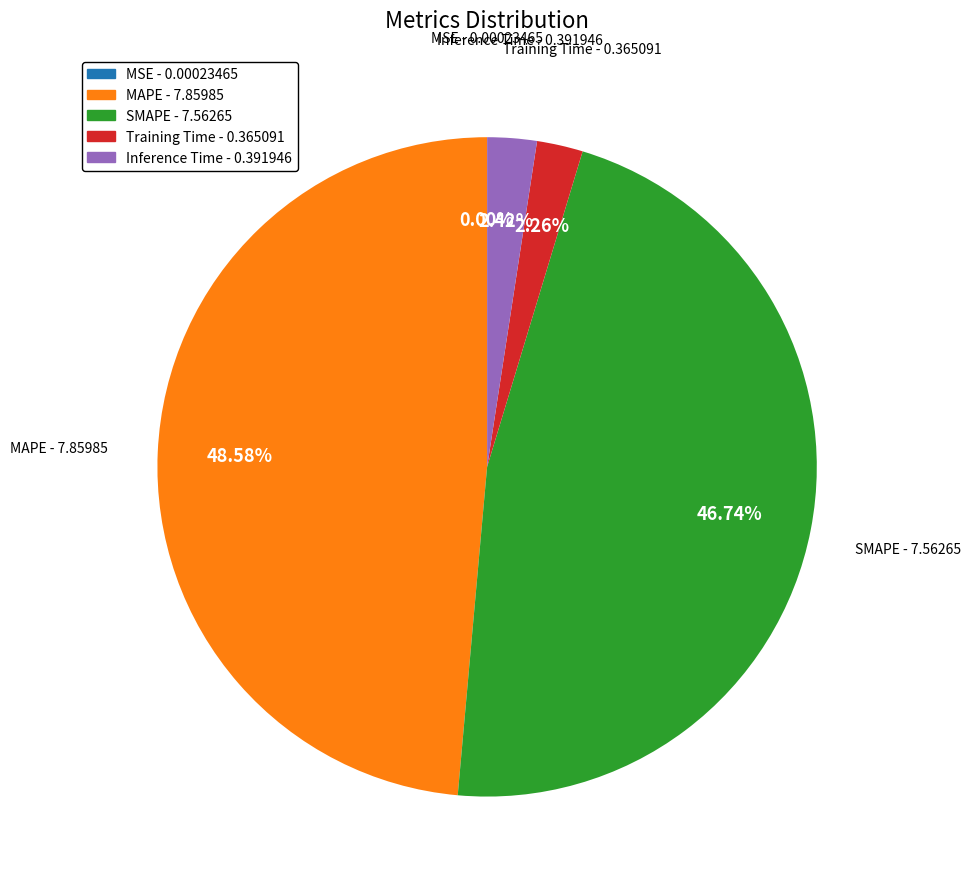

What percentage is the Inference Time slice, to the nearest percent?

2%